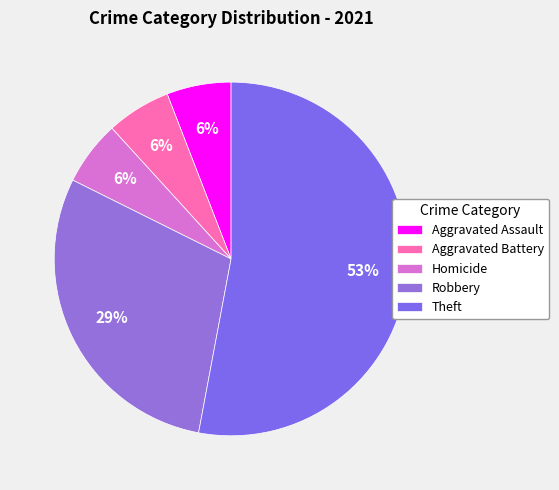

Does Aggravated Battery represent more than half of the total?

No